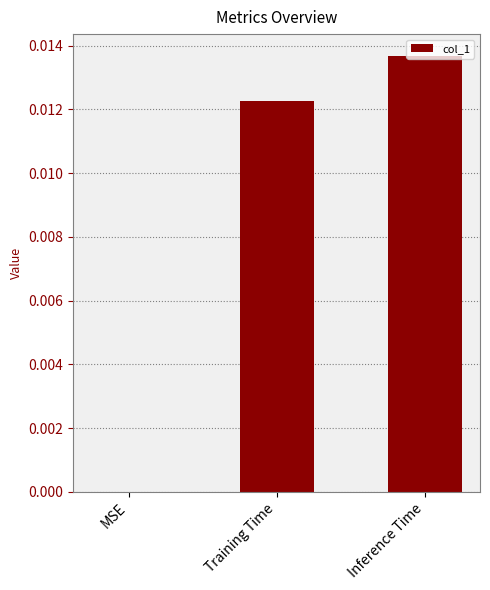

Which label corresponds to the largest value in the chart?

Inference Time